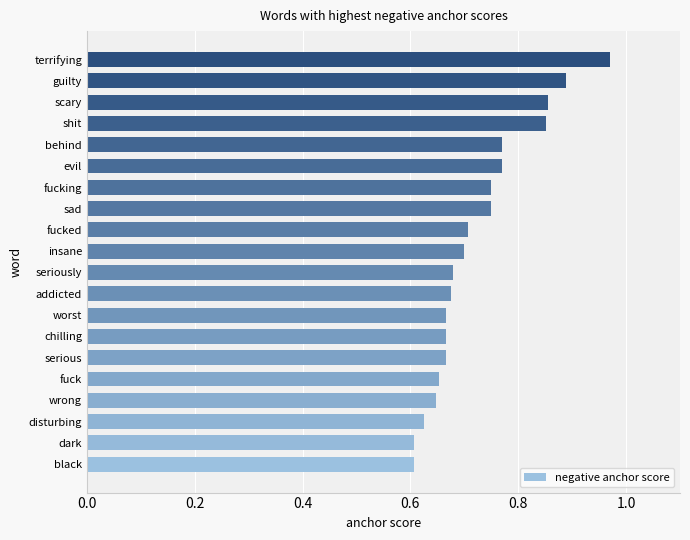

The chart shows a value of 0.3 at worst. True or false?

False